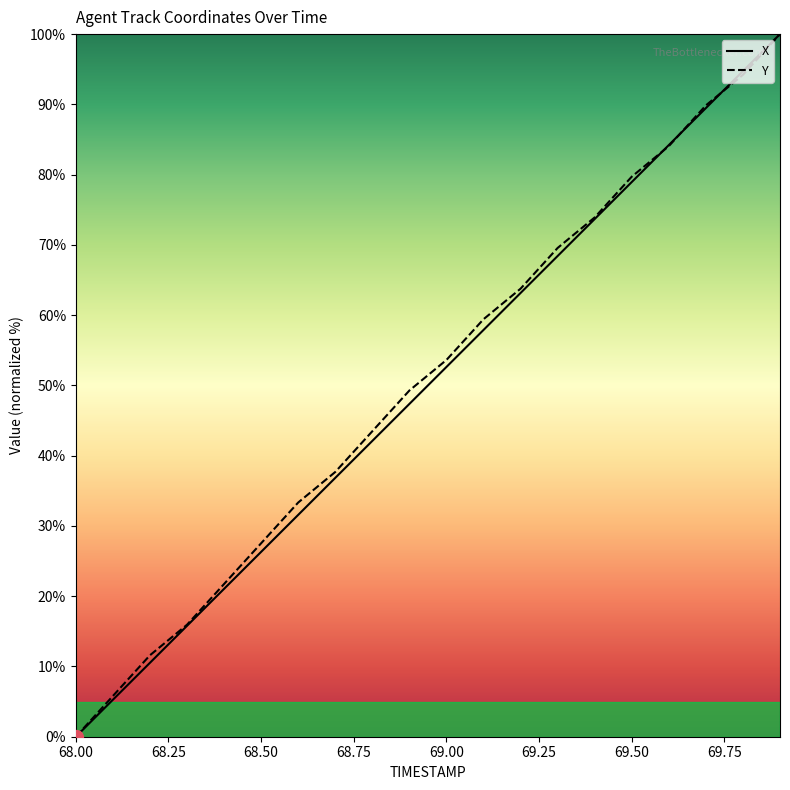

What is the total value across all series at 68.7?

74.5